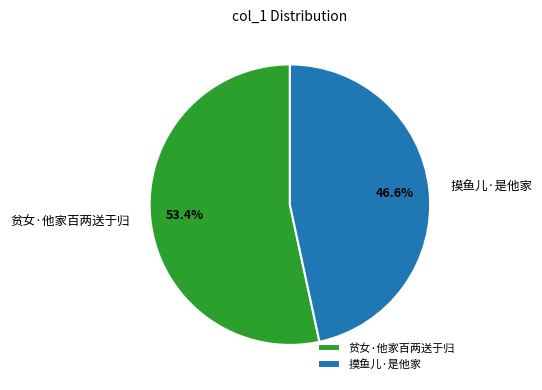

To the nearest percent, what is the combined percentage of 摸鱼儿·是他家 and 贫女·他家百两送于归?

100%